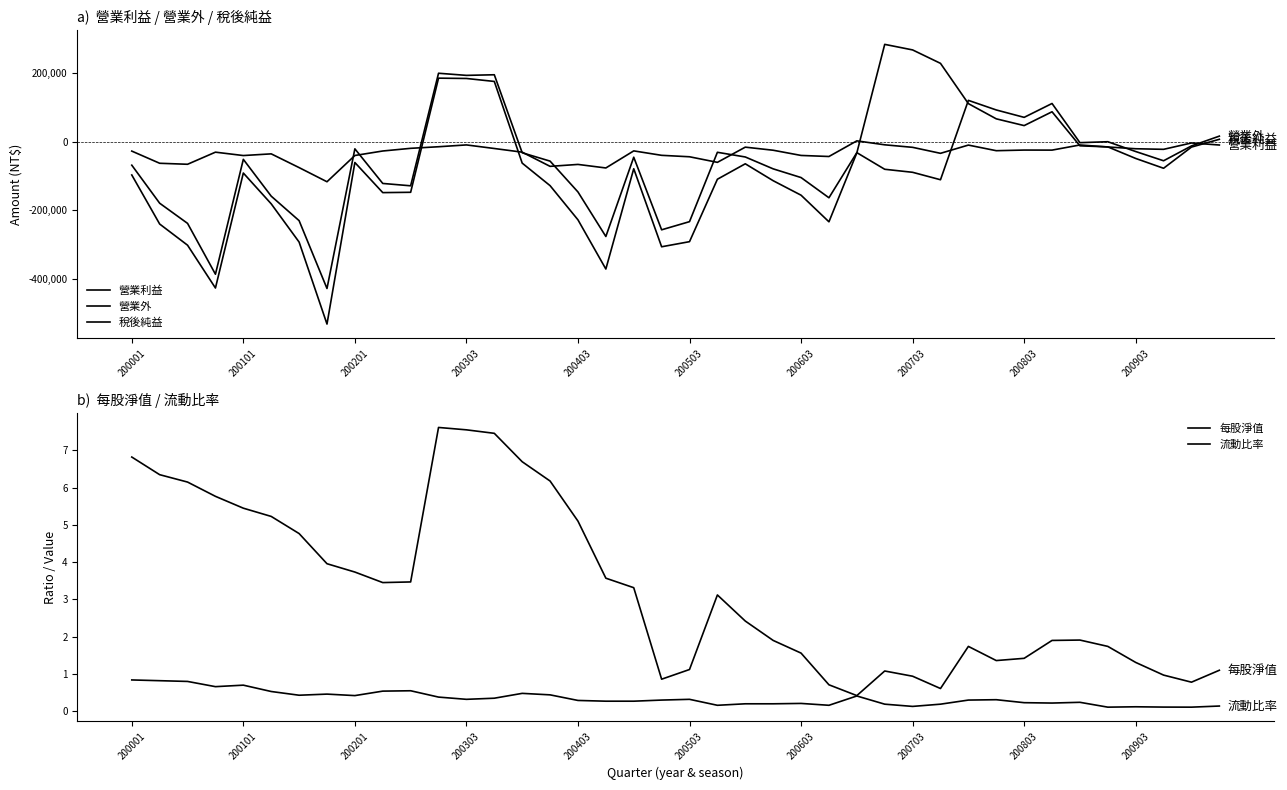

What is the sum of all 每股淨值 values?

131.6